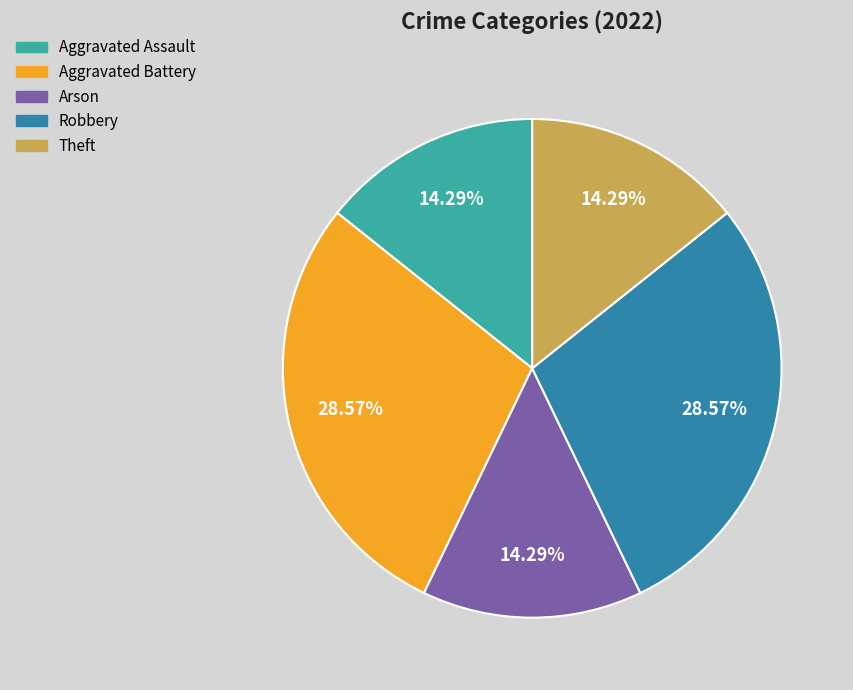

True or false: Aggravated Assault accounts for 14% of the total.

True